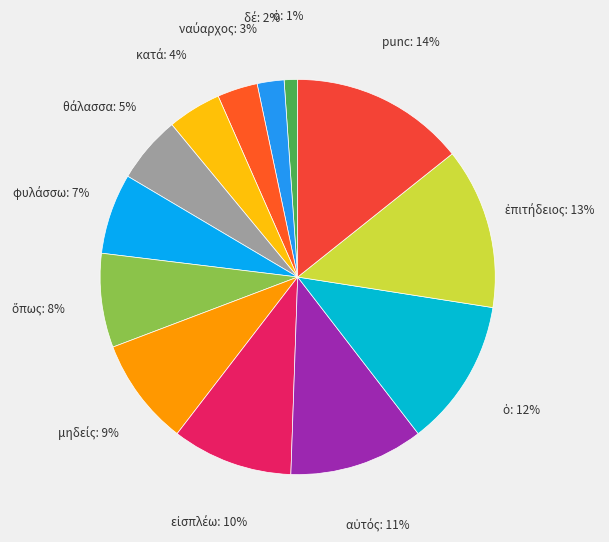

Count the number of slices in the pie.

13